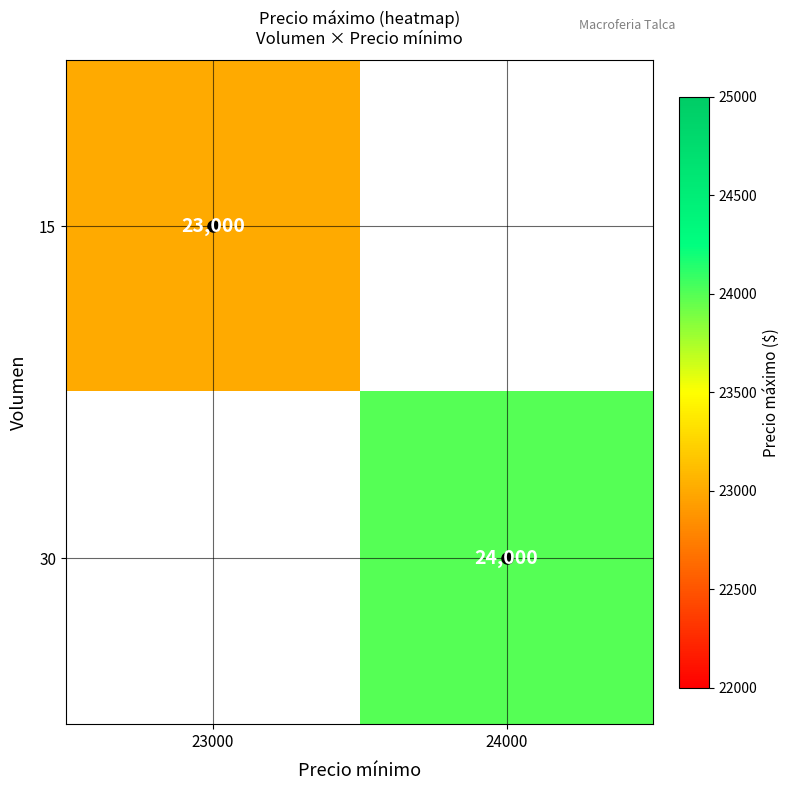

The value of 30 at 24000 is 16447. True or false?

False